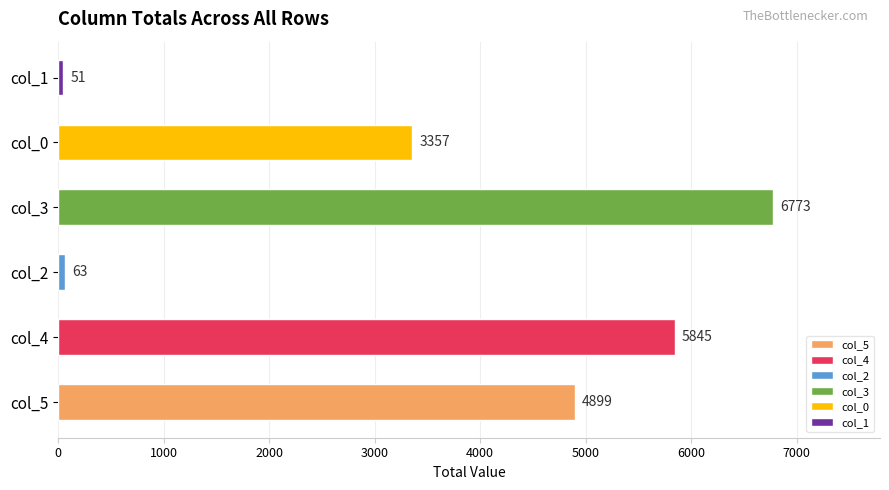

Which label corresponds to the largest value in the chart?

col_3